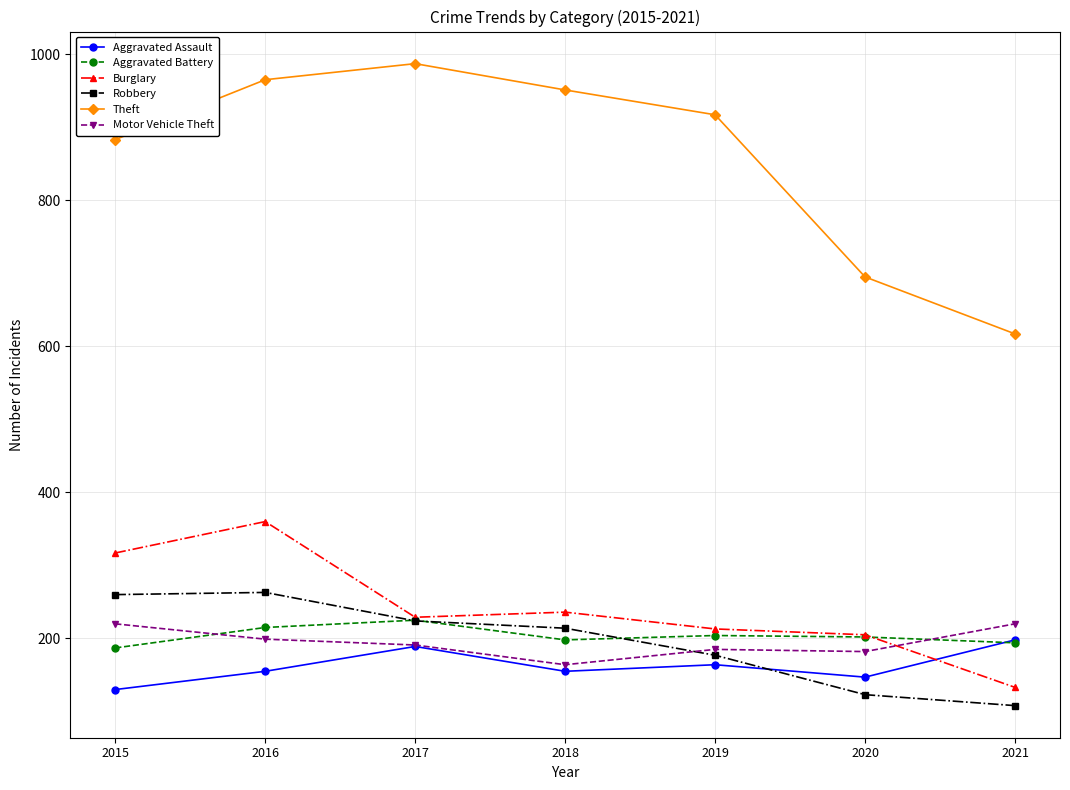

Where is the first local maximum for Robbery?

2016